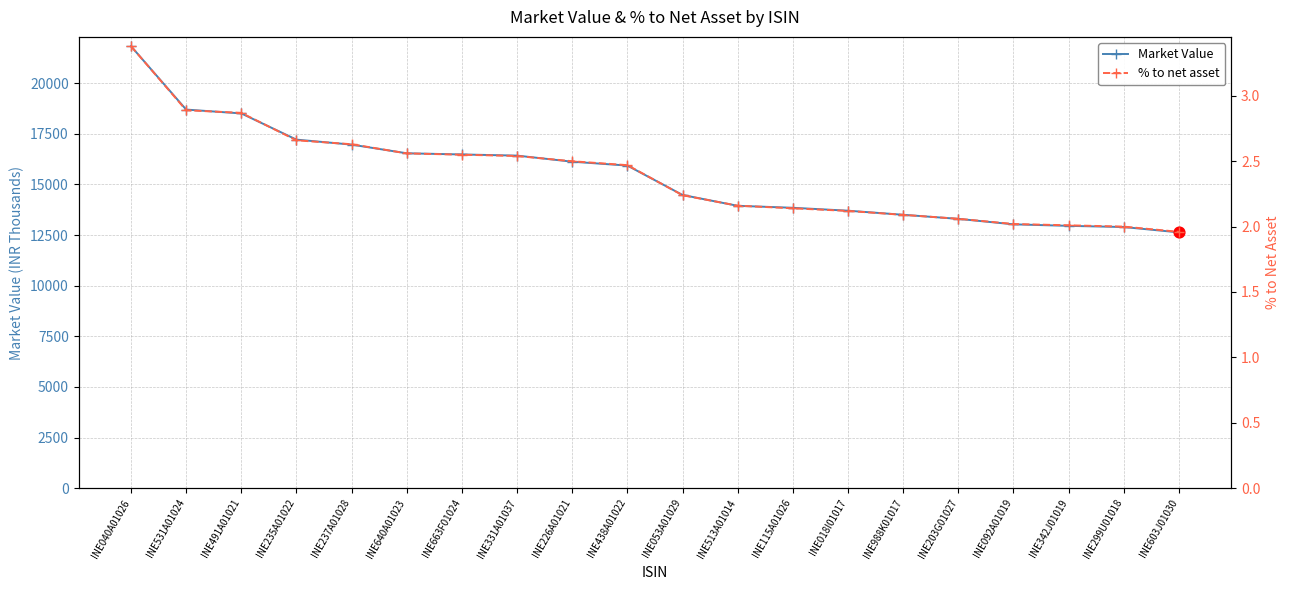

What is the total value across all series at INE040A01026?

21827.6